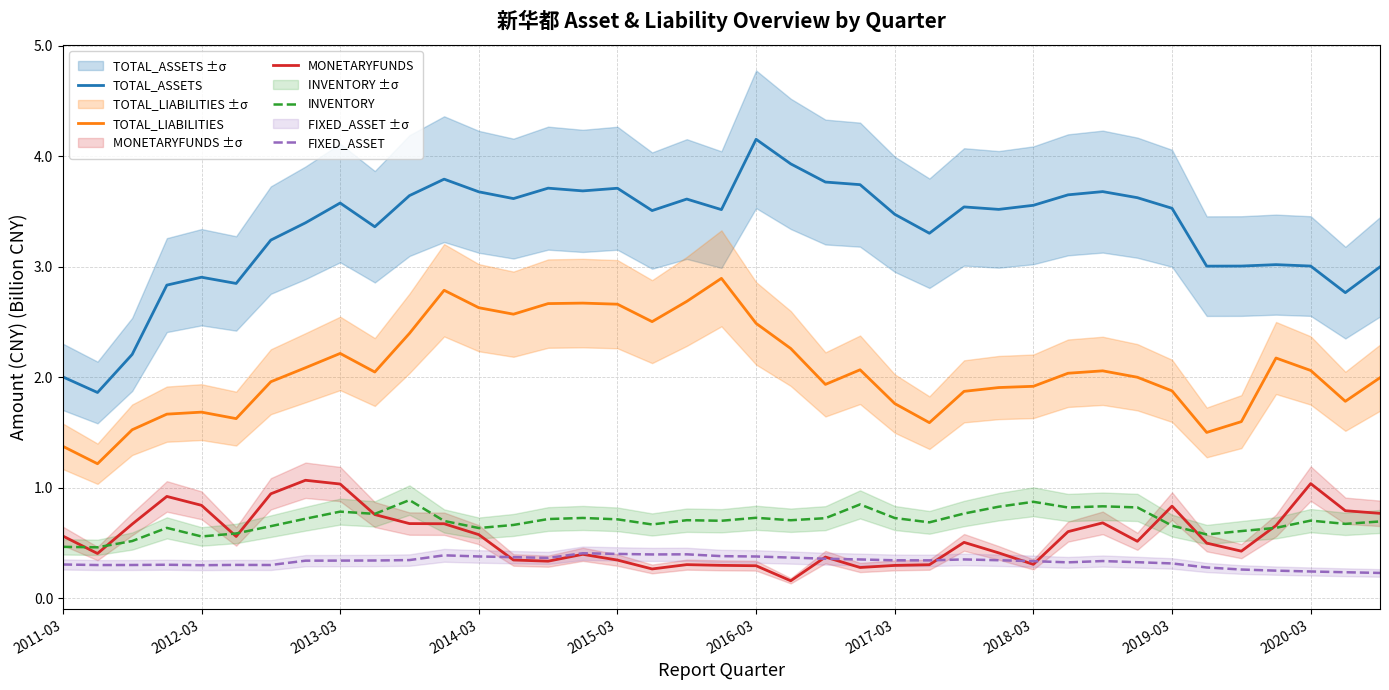

Which series has the widest spread of values?

TOTAL_ASSETS